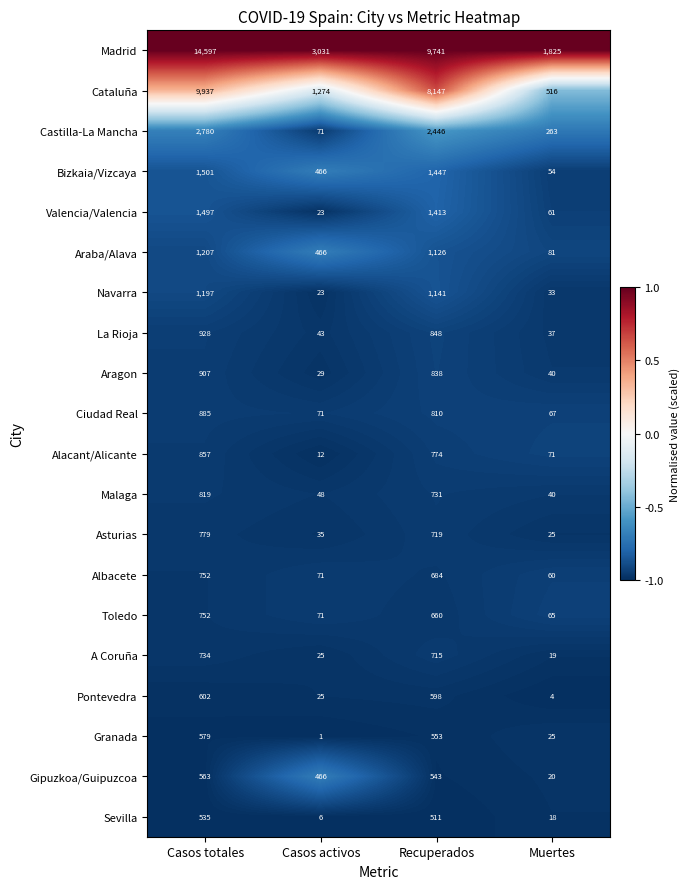

What is the sum of the Valencia/Valencia values at Casos activos and Casos totales?

1520